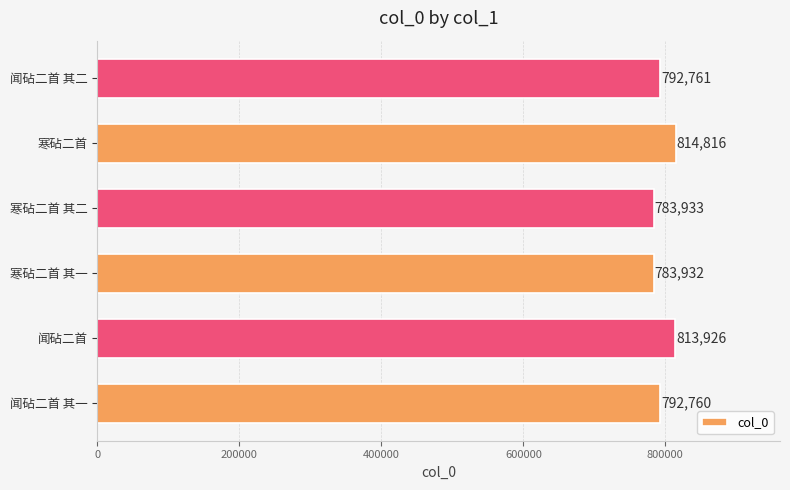

Is it true that the value at 闻砧二首 其二 is 1283837?

False